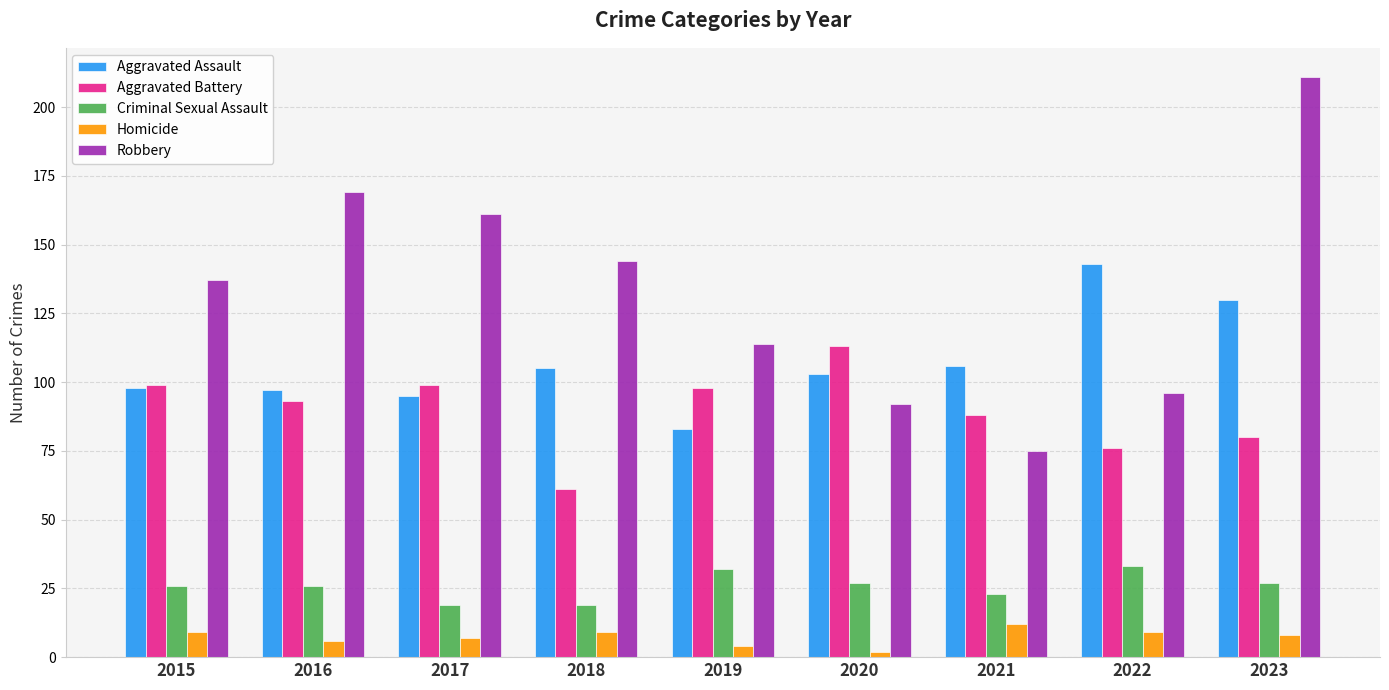

What is the average value of the Criminal Sexual Assault series?

26